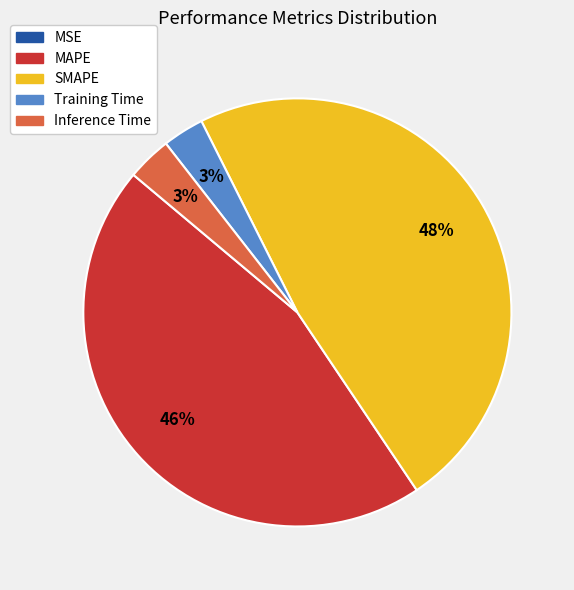

What is the largest slice in the pie chart?

SMAPE